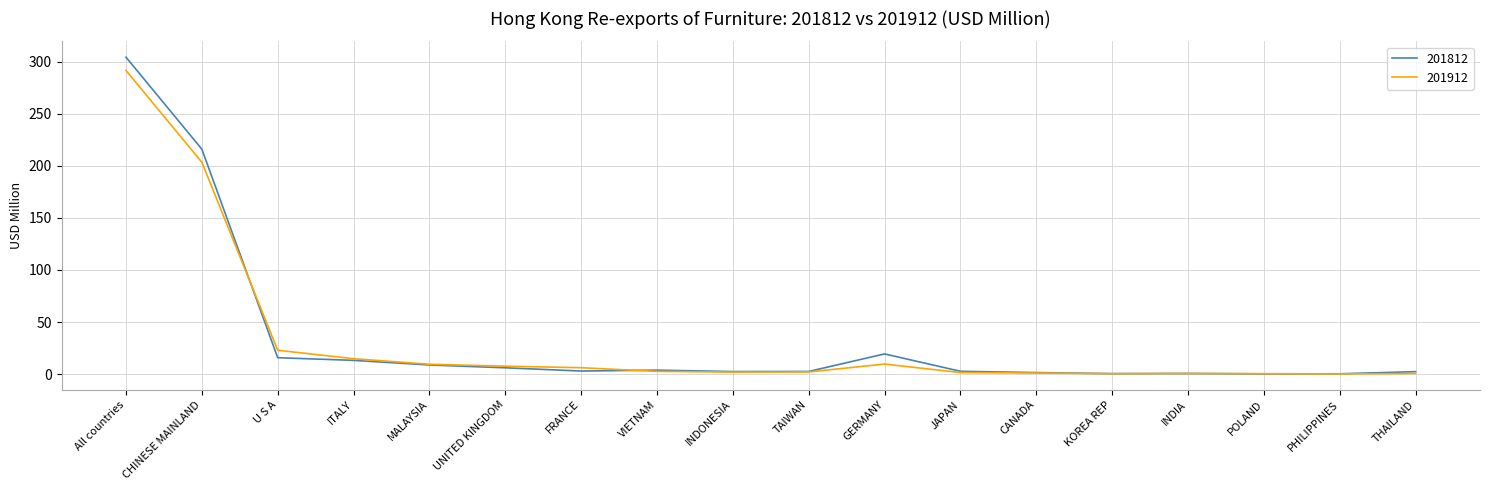

What is the spread (max minus min) of values at FRANCE?

3.2